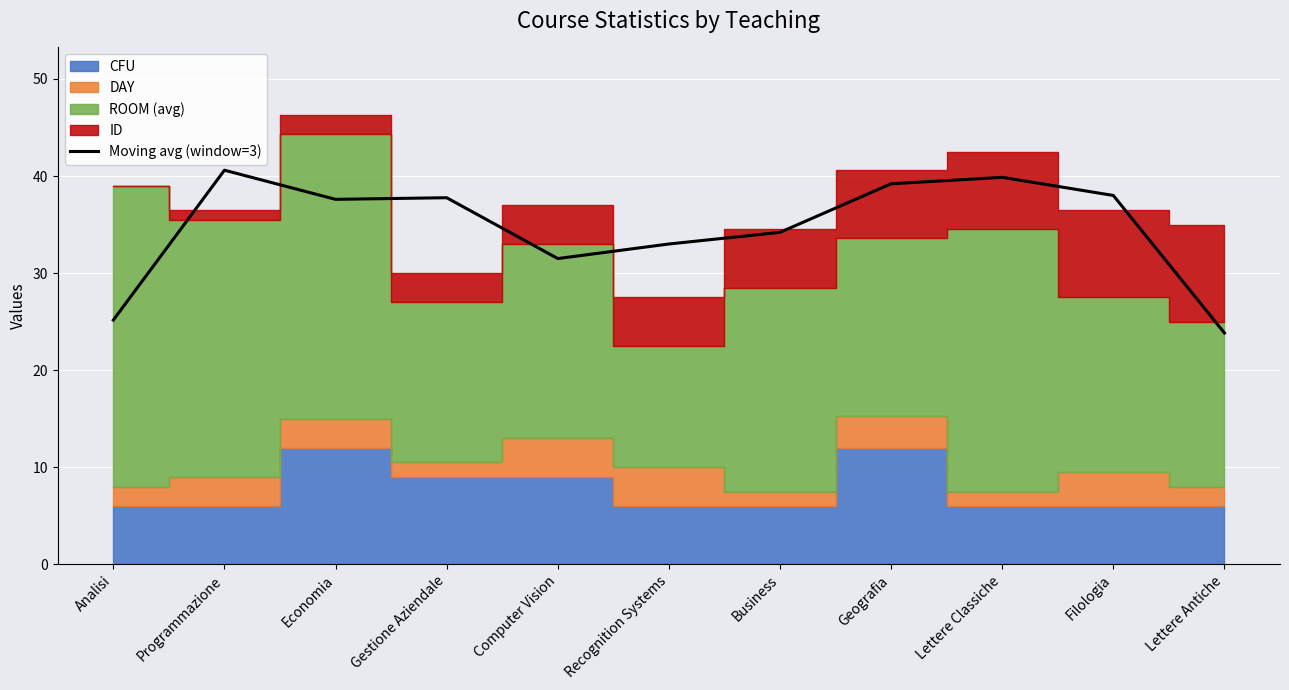

What is the difference between the maximum and minimum values?

16.8